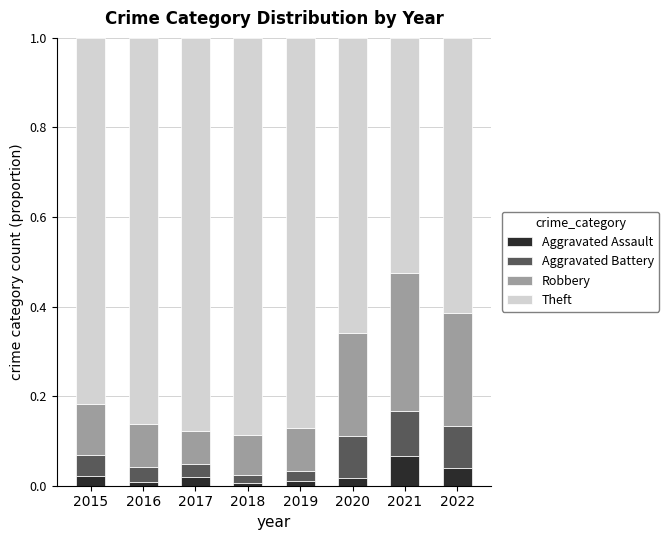

Which category has the highest value in the Aggravated Assault series?

2021